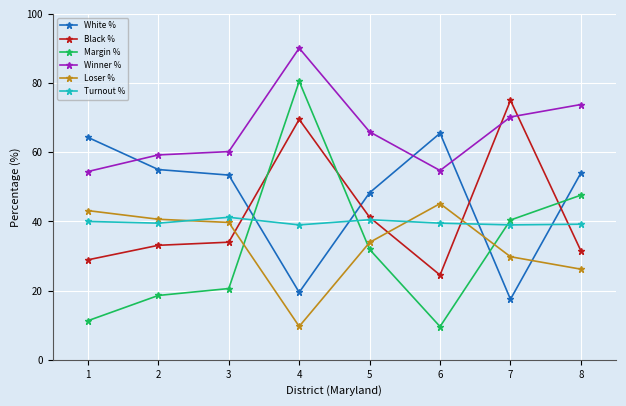

At which label does Black % reach its minimum?

6